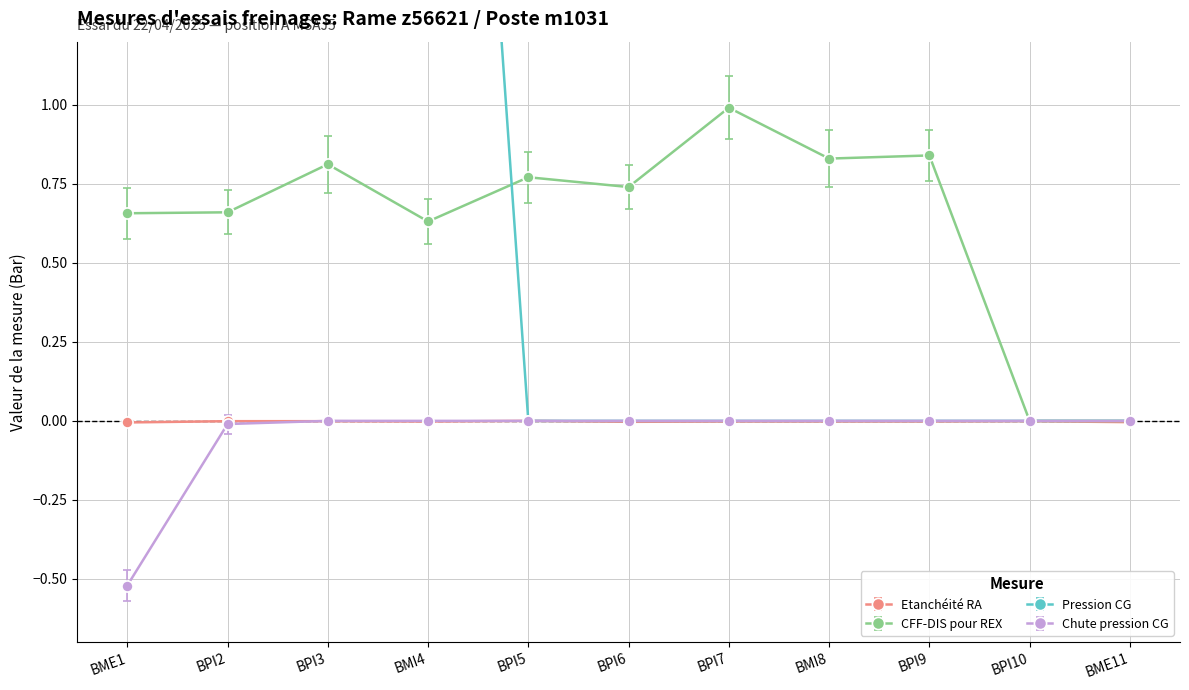

Is it true that Etanchéité RA equals -0.0 at BPI10?

False